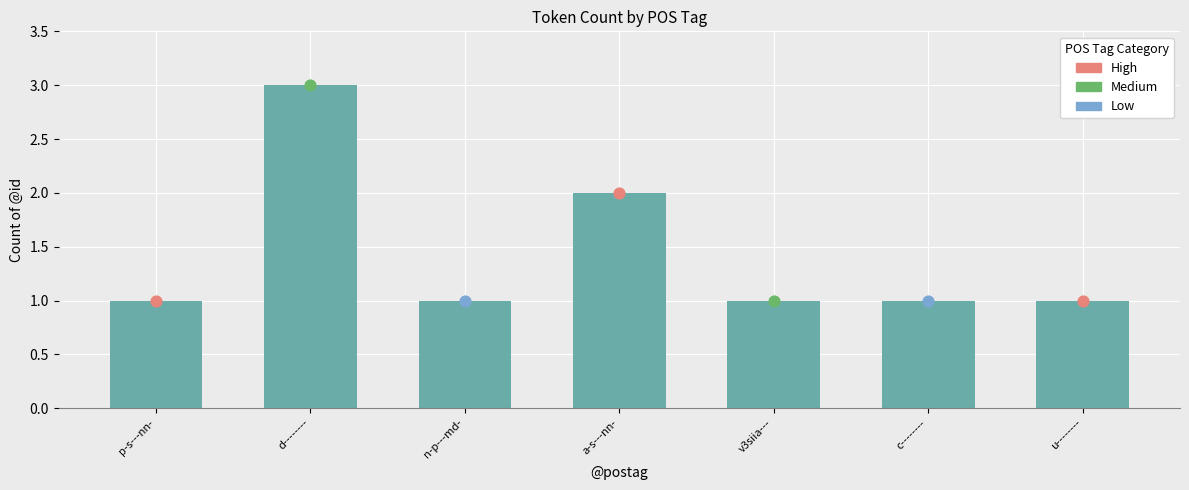

Approximately how many times larger is the value at a-s---nn- compared to n-p---md-?

2.0